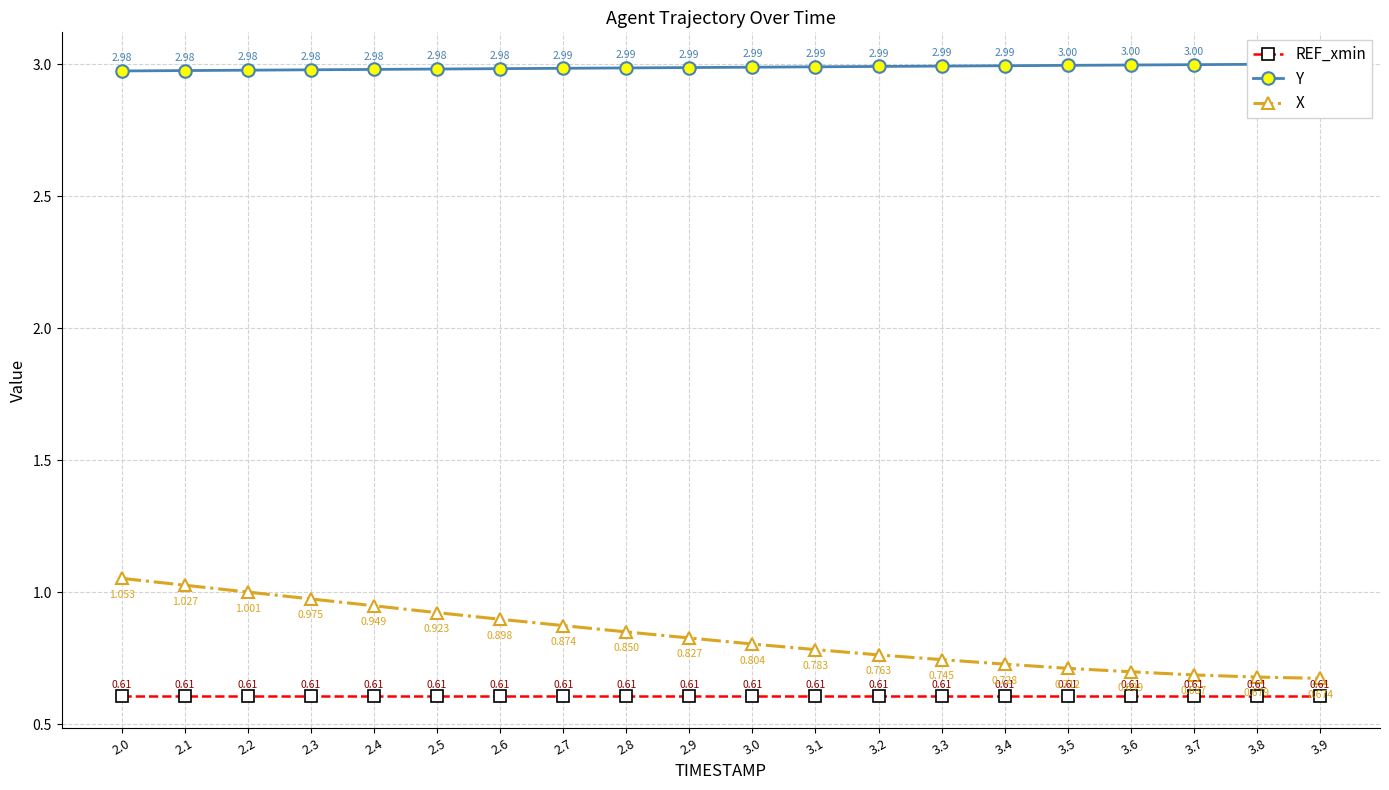

The X series shows 0.8 at 2.9. True or false?

True